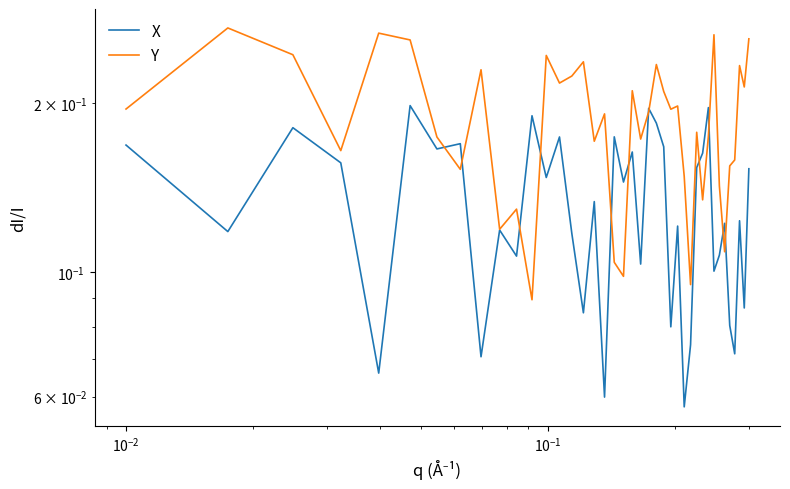

What is the value of the X point at the 23rd from the left?

0.2